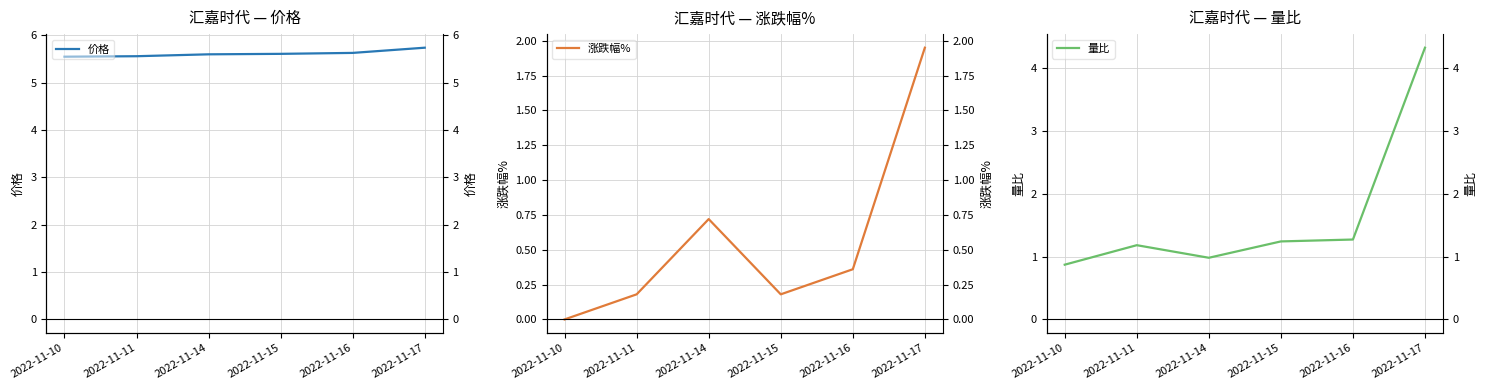

At which label is 量比 closest to 2?

2022-11-16